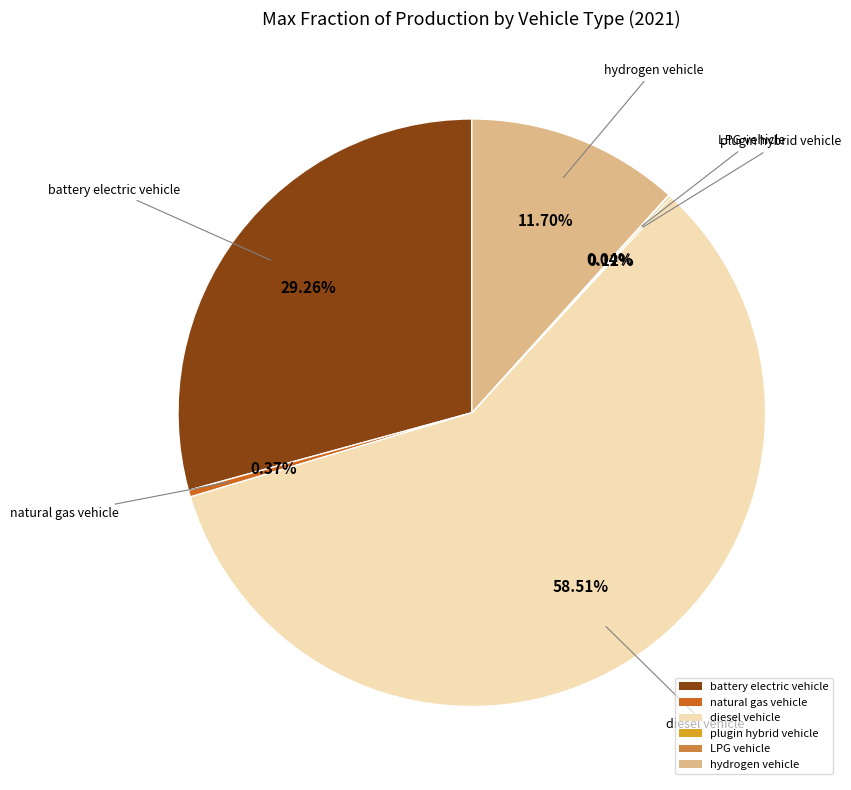

Which slice represents more than half of the pie?

diesel vehicle